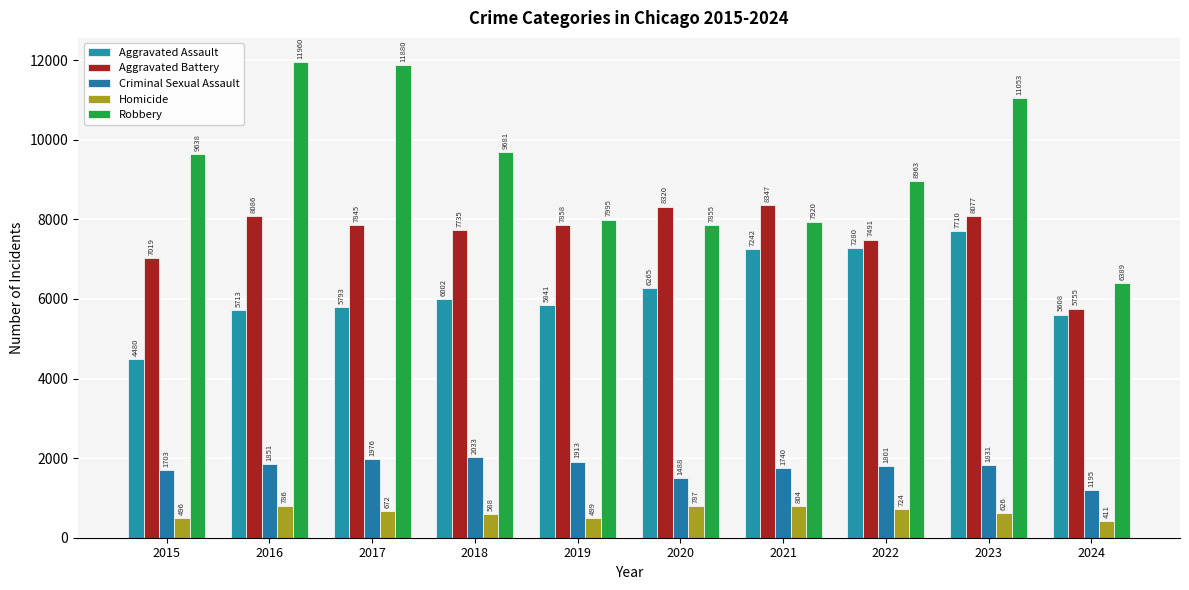

What is the value of the Aggravated Battery bar at the 5th from the left?

7858